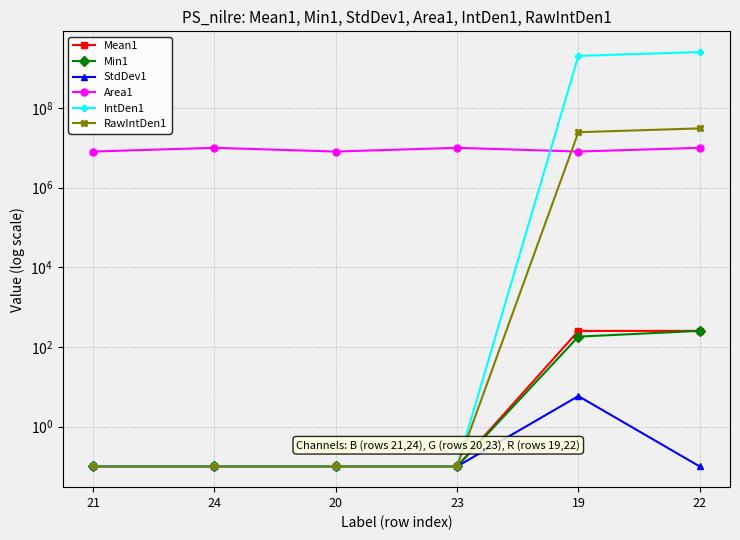

True or false: Min1 has a value of 0.1 at 20.

True